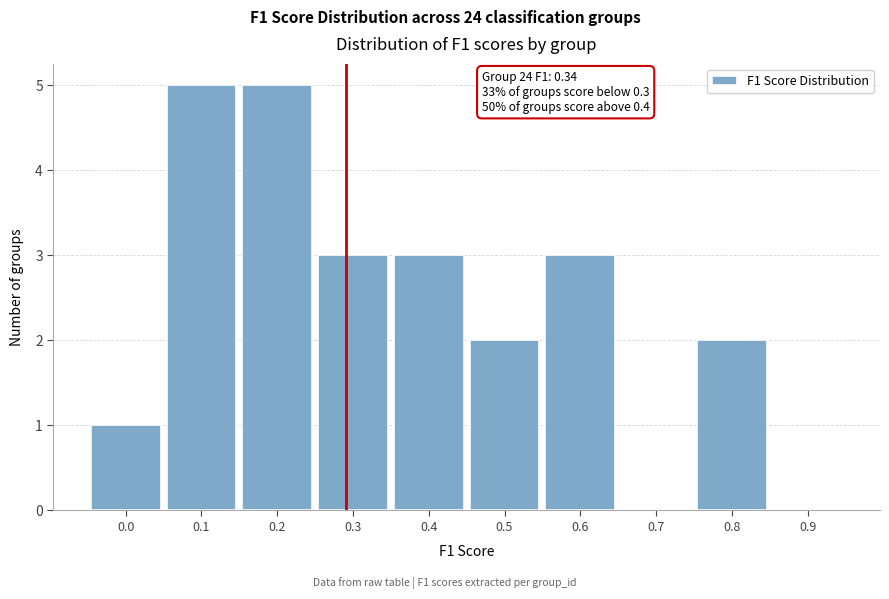

Reading right to left, what are all the values shown in this chart?

0.9=0	0.8=2	0.7=0	0.6=3	0.5=2	0.4=3	0.3=3	0.2=5	0.1=5	0.0=1